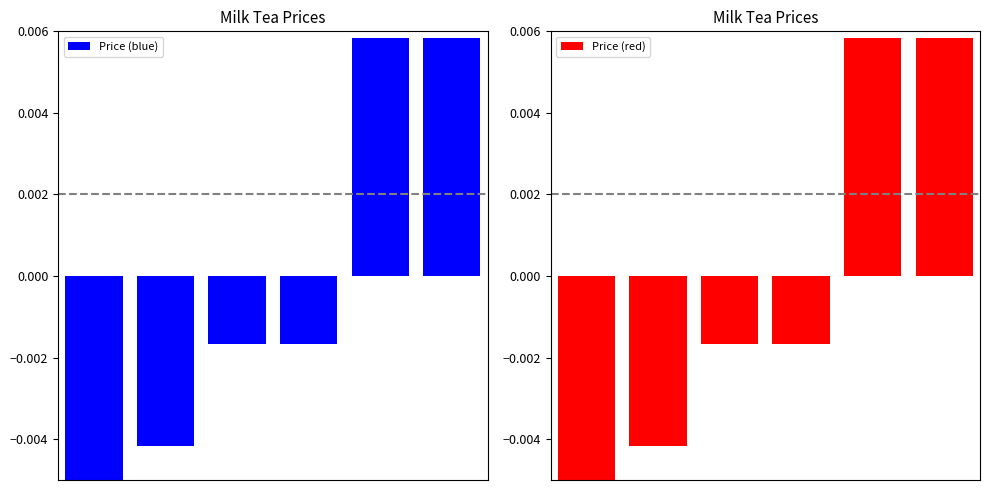

Where does the Price (blue) series first go above 0?

4